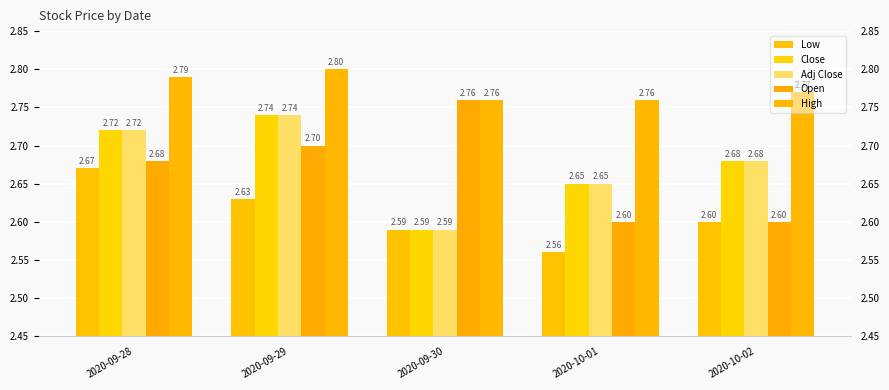

Does the chart contain stacked bars?

No